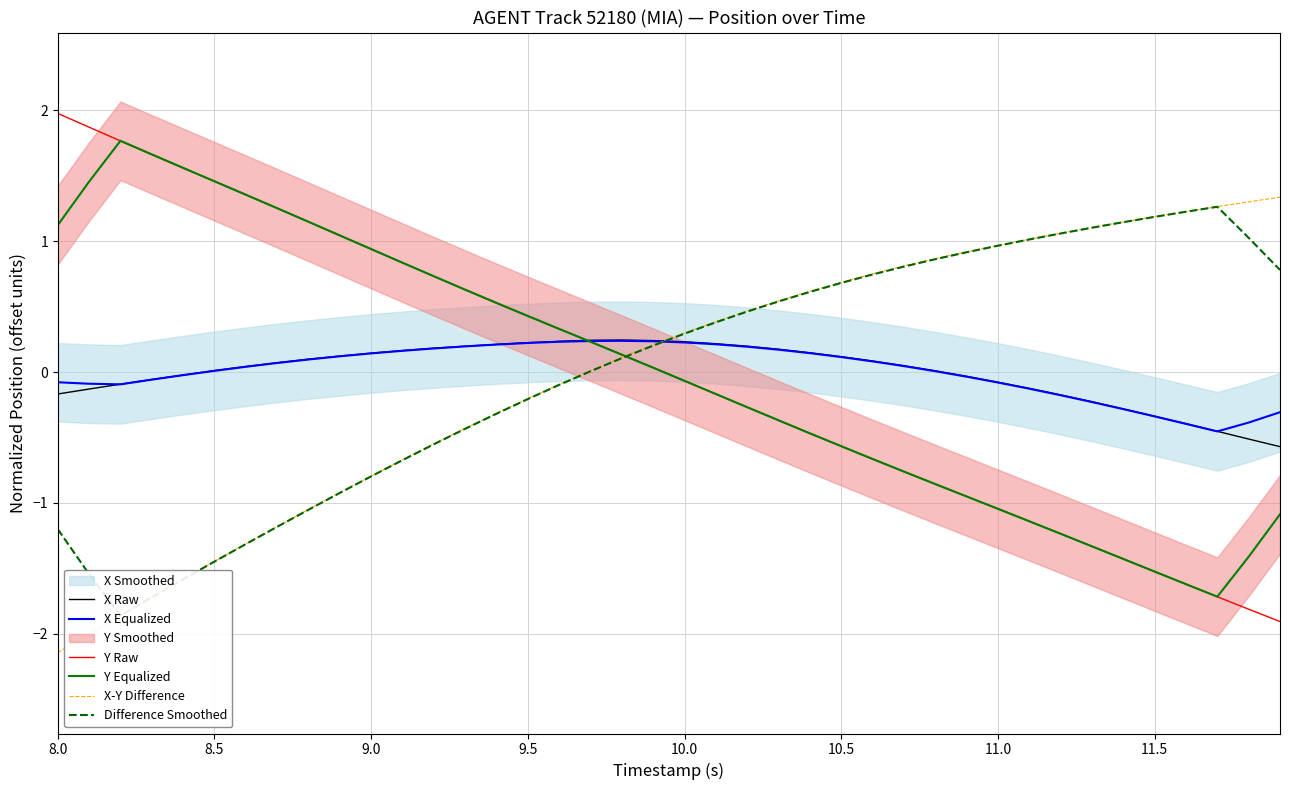

What value does the Y Raw series have at 11.5?

-1.5